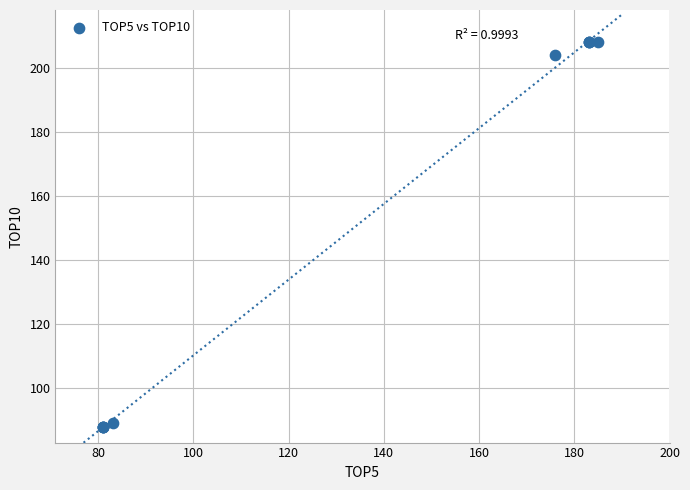

What Y value in the scatter plot is closest to 148?

204